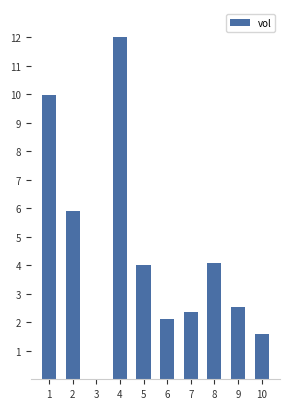

What is the sum of the values at 8 and 1?

14.1